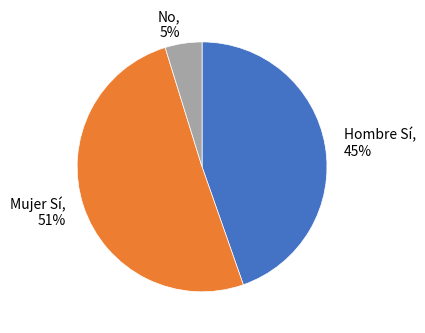

Do Hombre Sí and No together represent more than half of the pie?

No